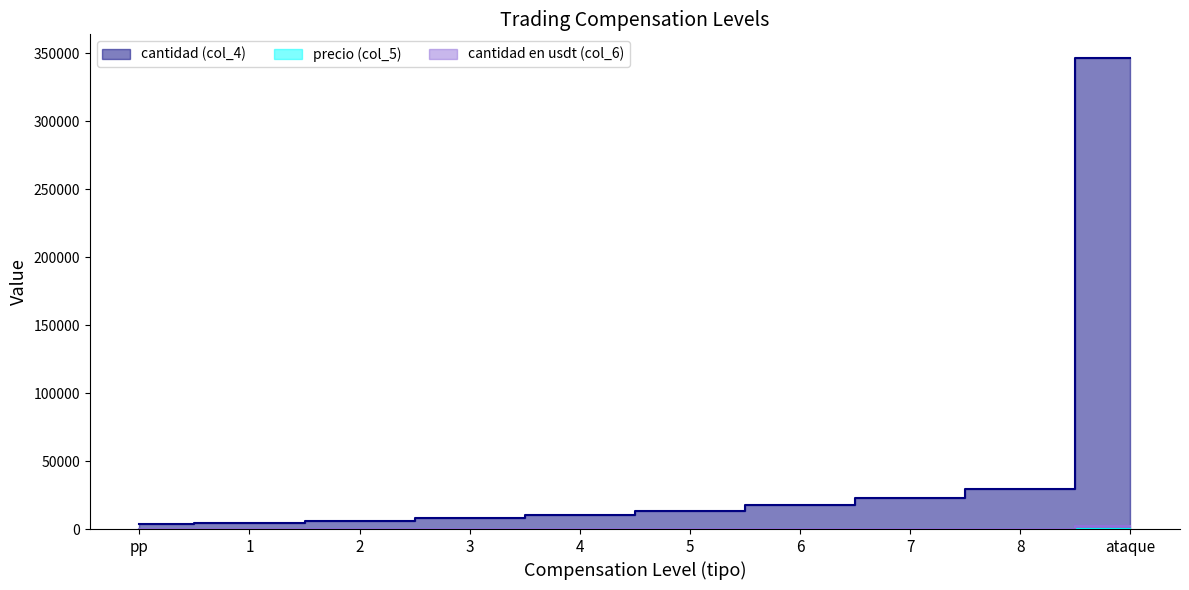

True or false: precio (col_5) and cantidad (col_4) intersect in this chart.

False